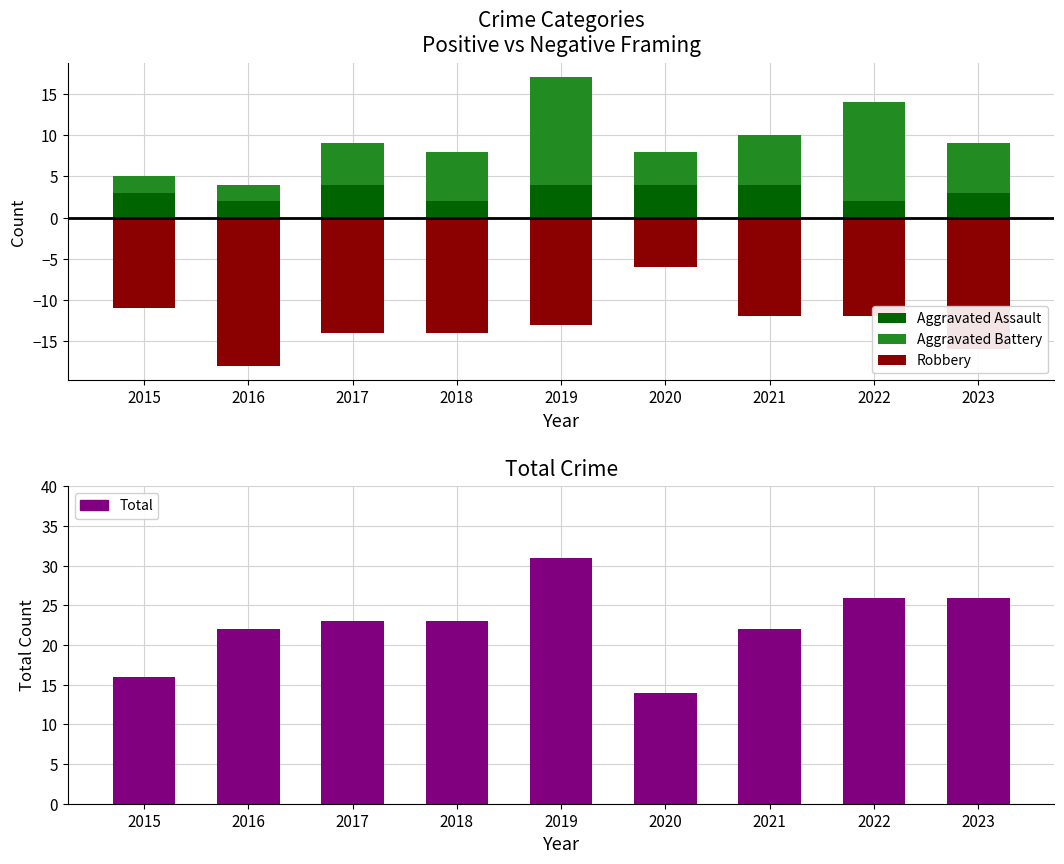

The value of Total at 2023 is 26. True or false?

True